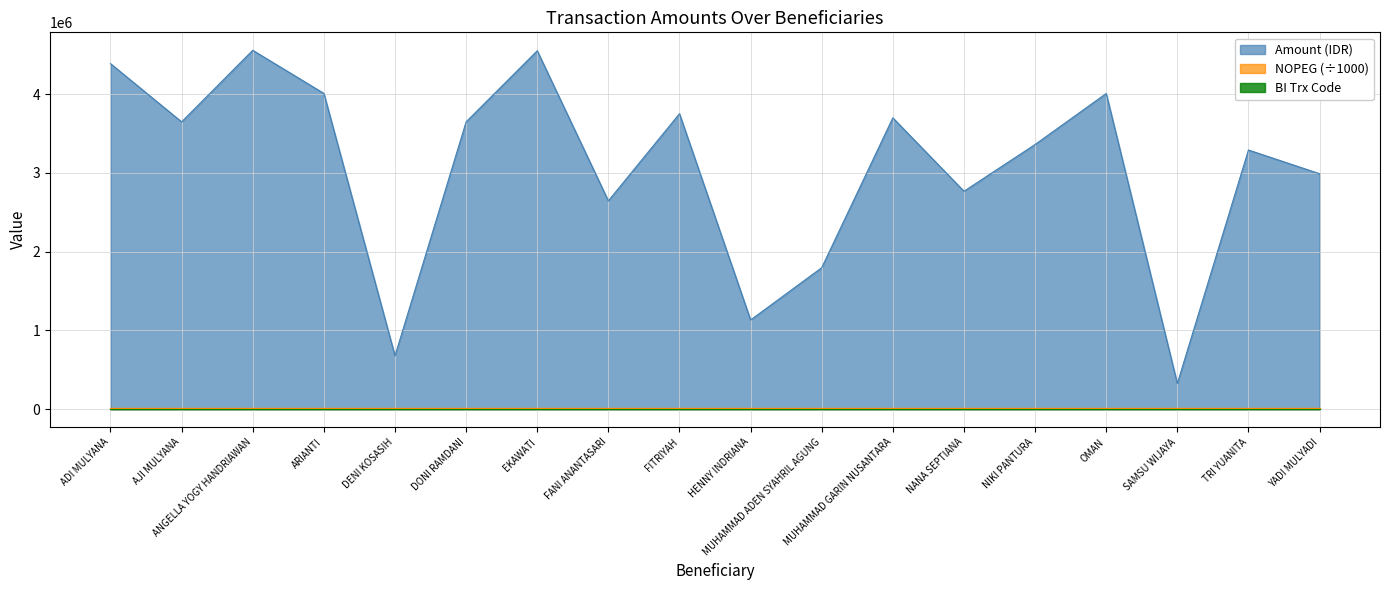

True or false: Amount (IDR) and NOPEG cross at least once.

False